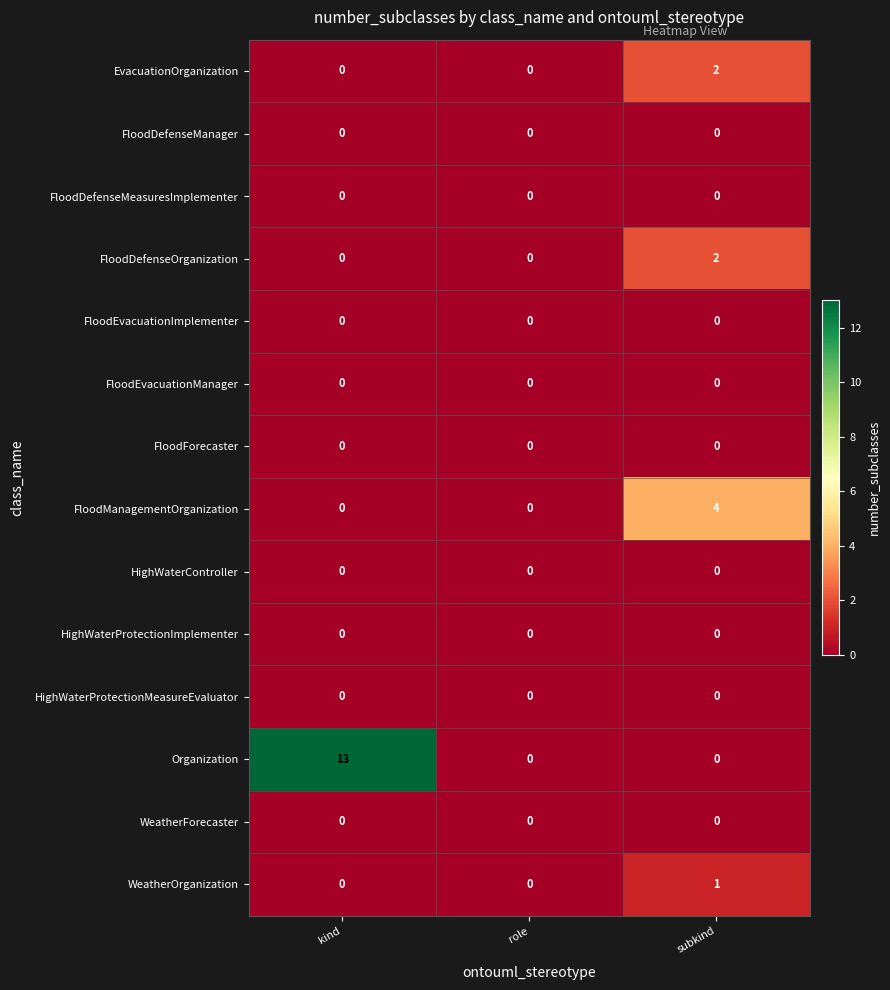

True or false: WeatherOrganization has a value of 0 at subkind.

False